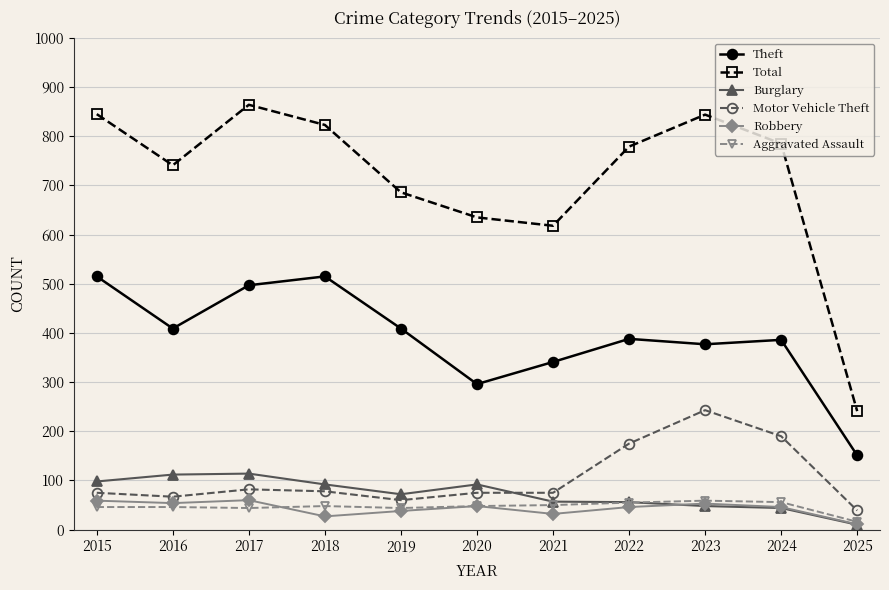

What is the difference between the highest and lowest values at 2021?

586